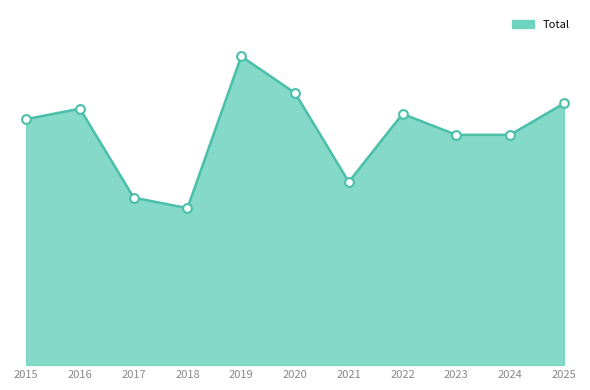

Which has a higher value, 2022 or 2020?

2020